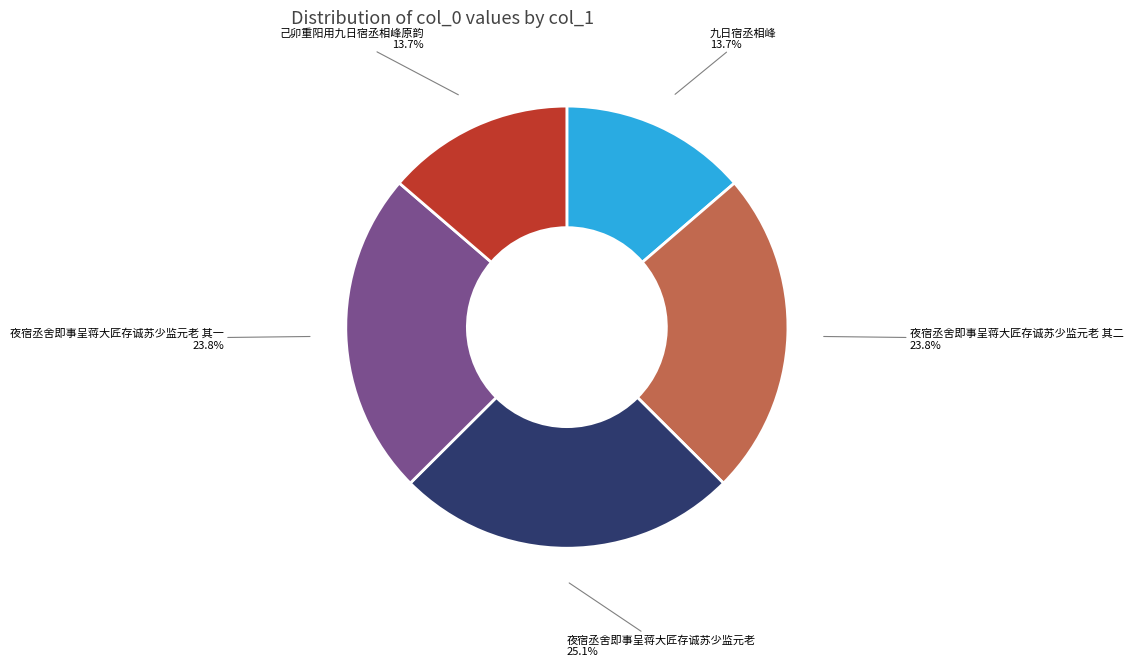

Does 夜宿丞舍即事呈蒋大匠存诚苏少监元老 其二 represent more than half of the total?

No